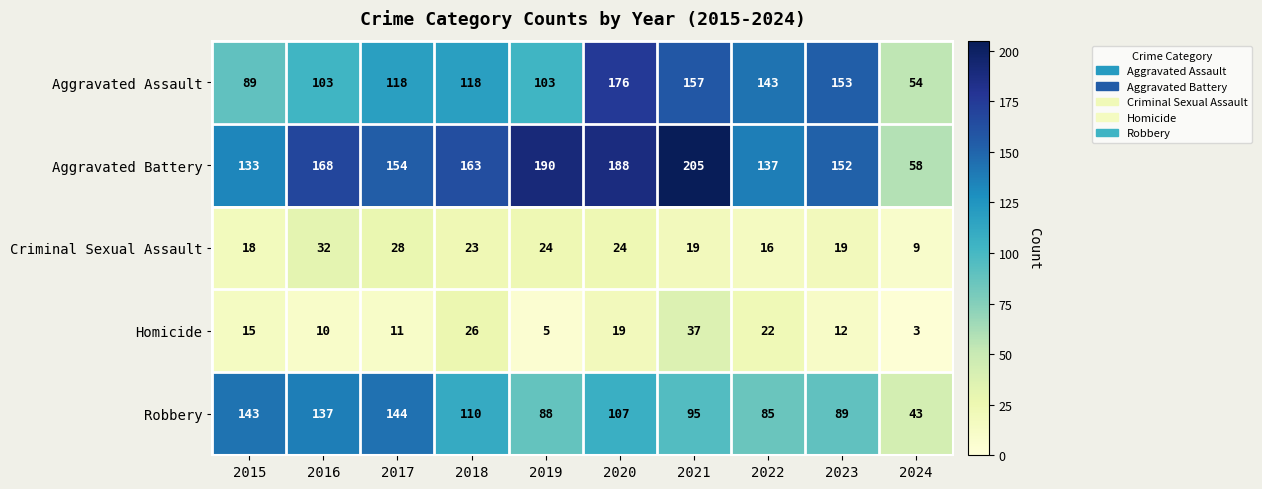

Which series has the widest spread of values?

Aggravated Battery